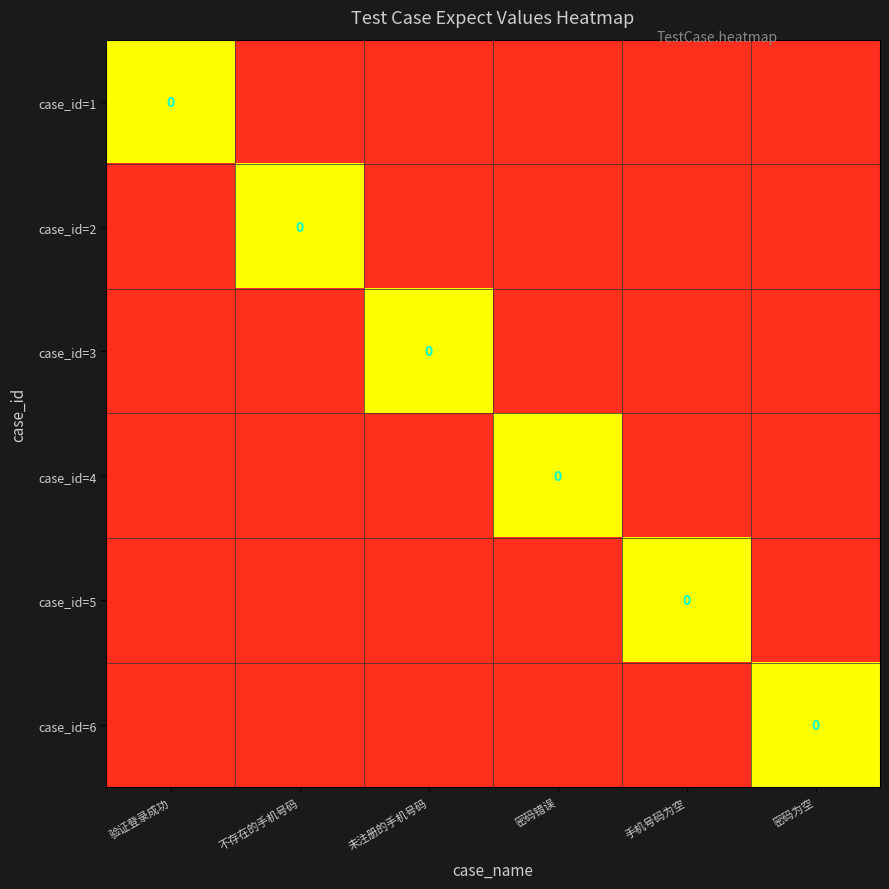

At which category is the sum across all series the highest?

验证登录成功